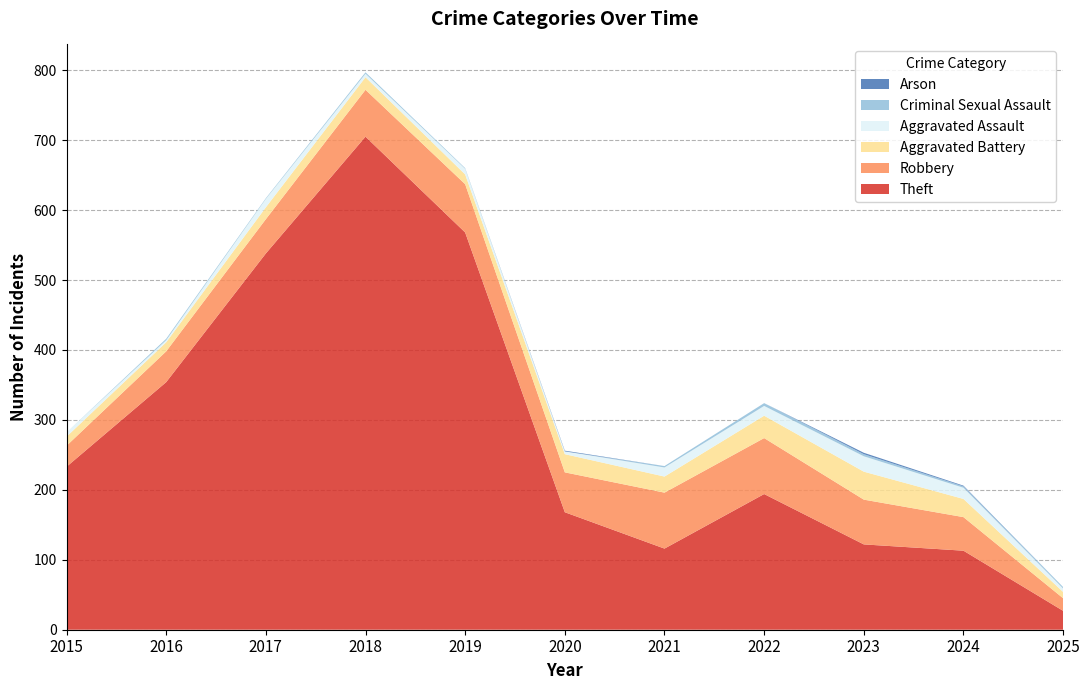

Reading left to right, list all the values displayed in this chart.

Theft: 233	354	538	705	568	168	116	194	122	113	27
Robbery: 30	44	49	67	69	57	80	80	64	48	18
Aggravated Battery: 13	13	17	18	14	26	23	32	40	26	9
Aggravated Assault: 6	3	12	5	8	4	13	14	22	16	5
Criminal Sexual Assault: 0	2	1	2	1	0	2	4	3	2	2
Arson: 0	0	0	0	0	1	0	0	2	1	0